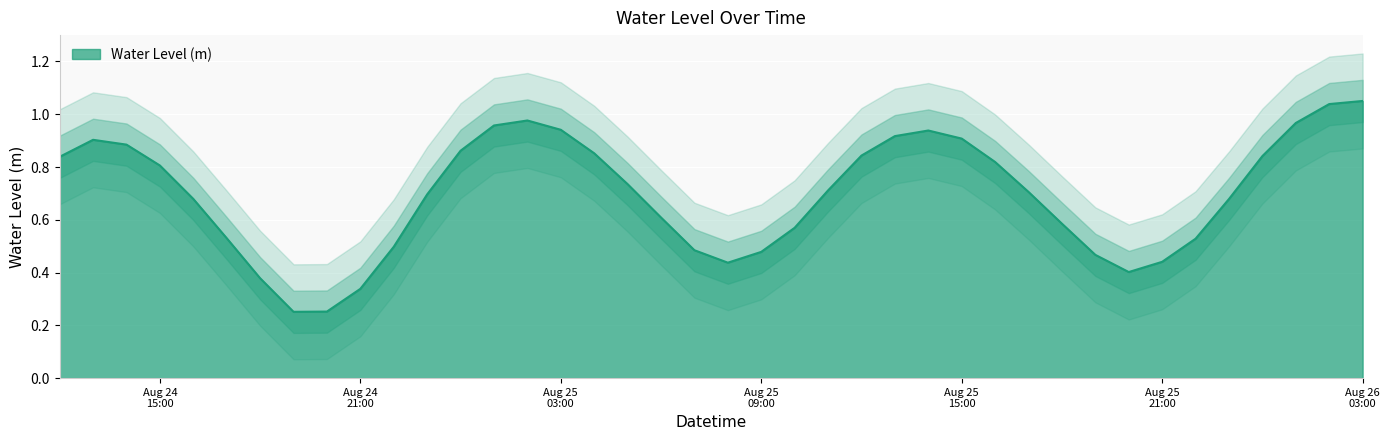

At which category does the data reach its first local peak?

2024-08-24 13:00:00